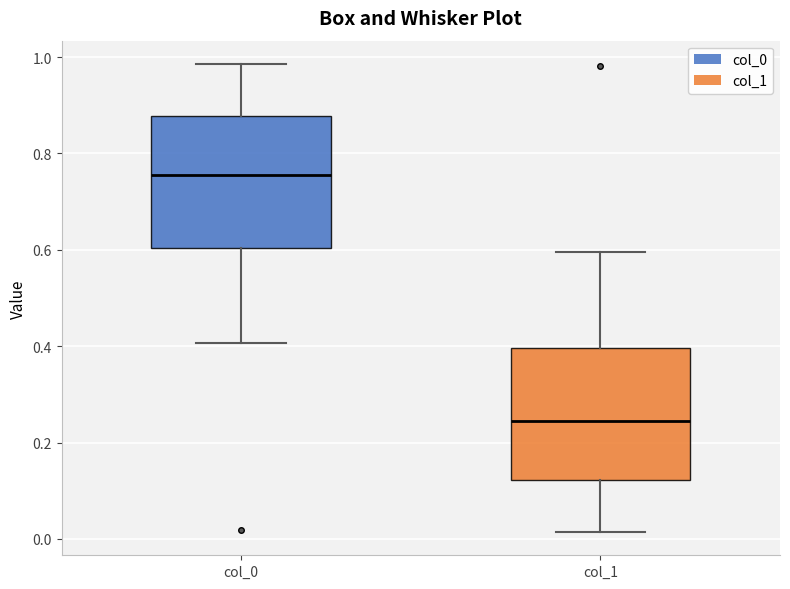

Reading left to right, transcribe this box plot: for each box, give where its median line is, the range the box spans, and where its two whiskers end, as read against the y-axis. The values are not printed on the chart, so give them approximately, as read against the axis.

col_0: median 0.76, box 0.60 to 0.88, whiskers 0.40 to 0.98
col_1: median 0.24, box 0.12 to 0.40, whiskers 0.02 to 0.60